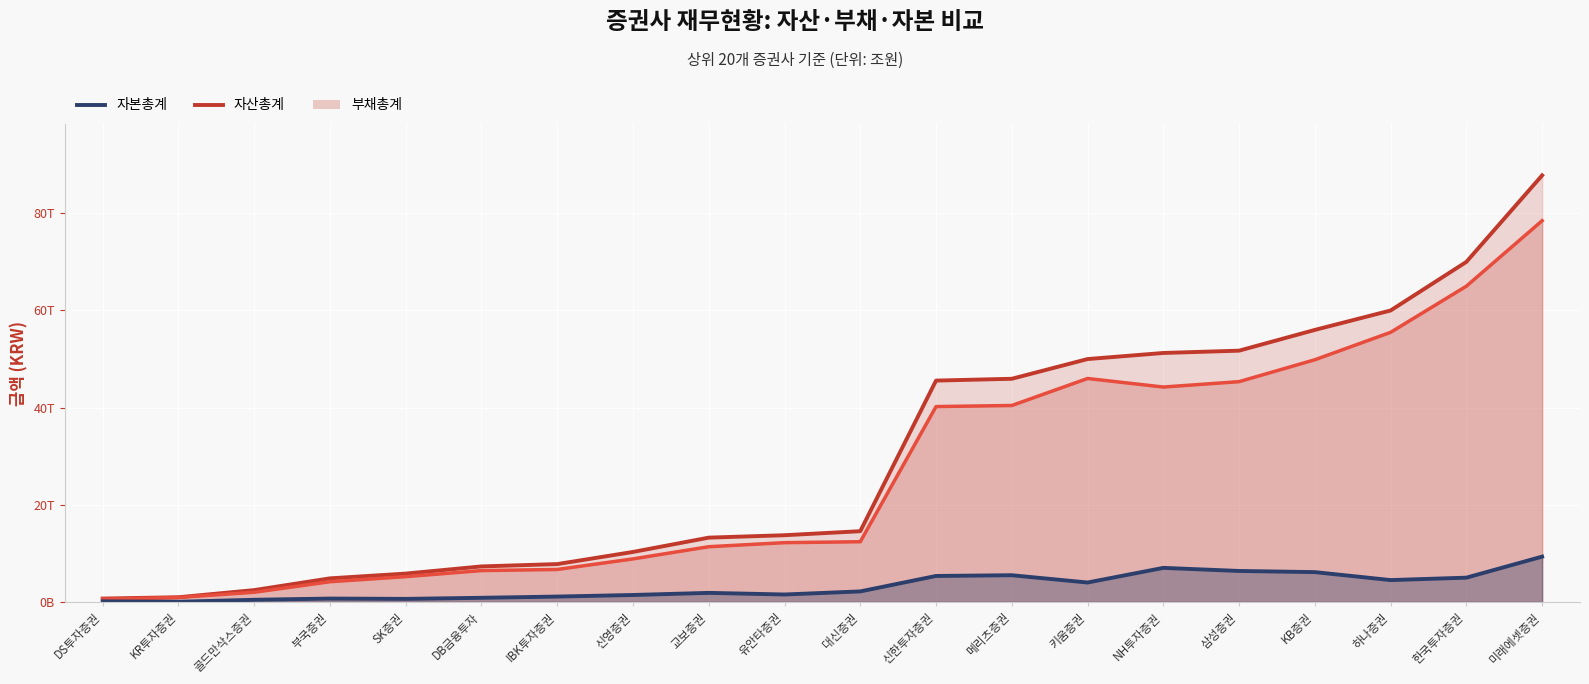

List the labels in order of 자산총계 value, smallest first.

DS투자증권, KR투자증권, 골드만삭스증권, 부국증권, SK증권, DB금융투자, IBK투자증권, 신영증권, 교보증권, 유안타증권, 대신증권, 신한투자증권, 메리츠증권, 키움증권, NH투자증권, 삼성증권, KB증권, 하나증권, 한국투자증권, 미래에셋증권